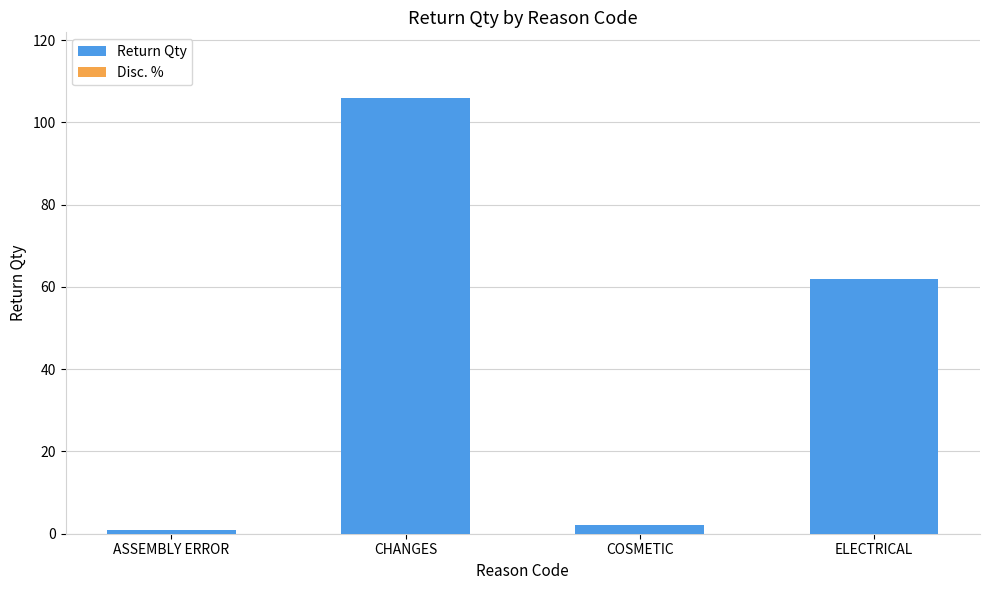

Which label corresponds to the smallest value in the chart?

ASSEMBLY ERROR